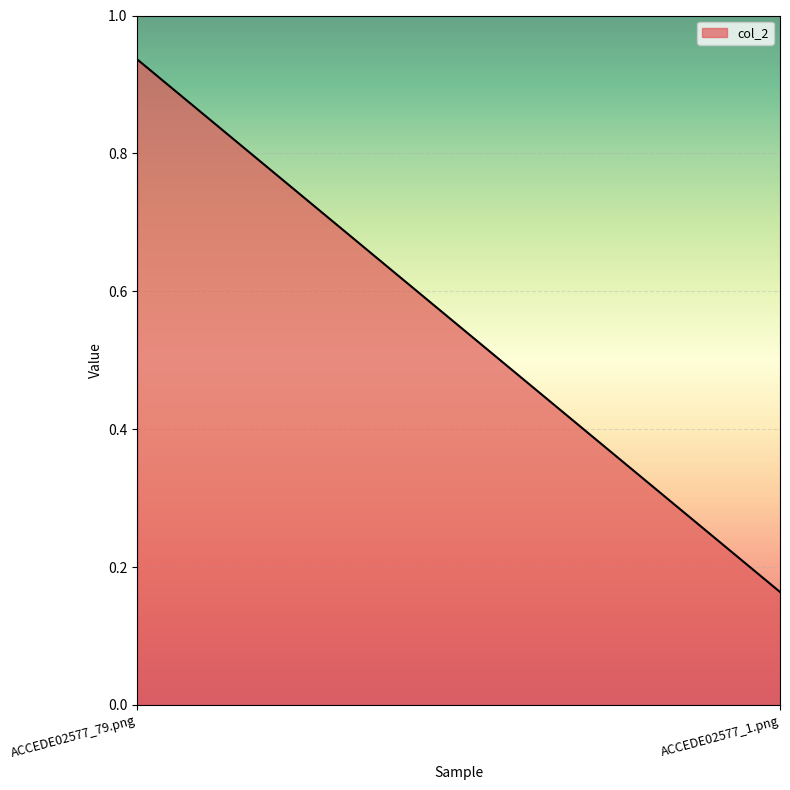

List the labels in order of value, largest first.

ACCEDE02577_79.png, ACCEDE02577_1.png